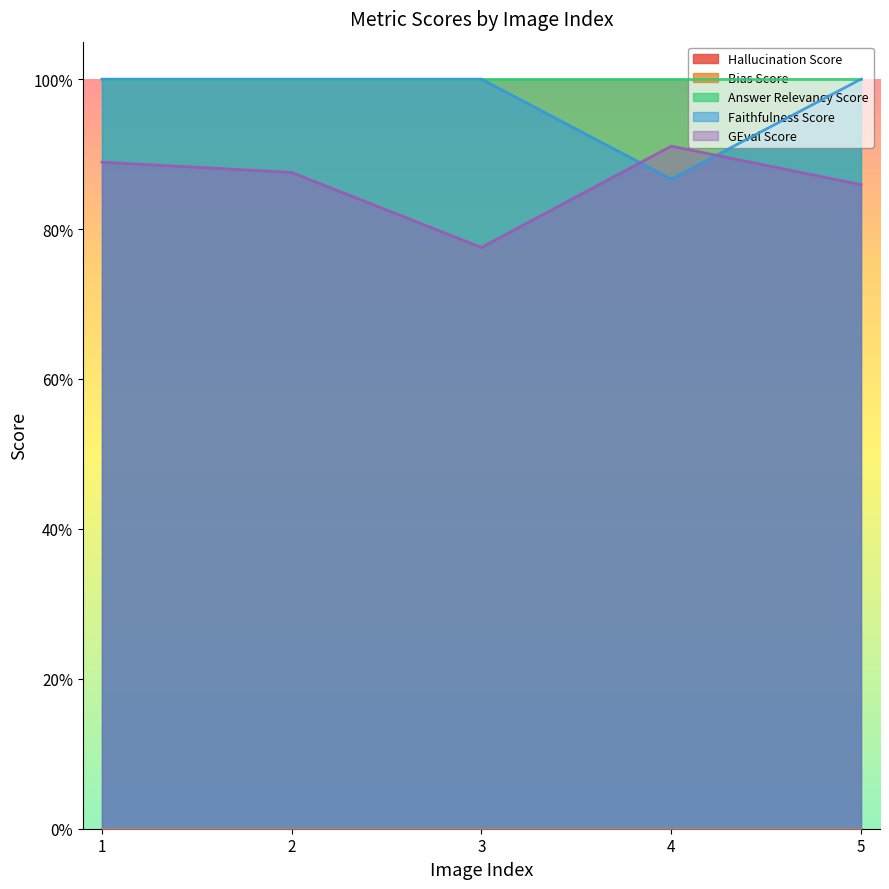

True or false: Faithfulness Score and Bias Score cross at least once.

False